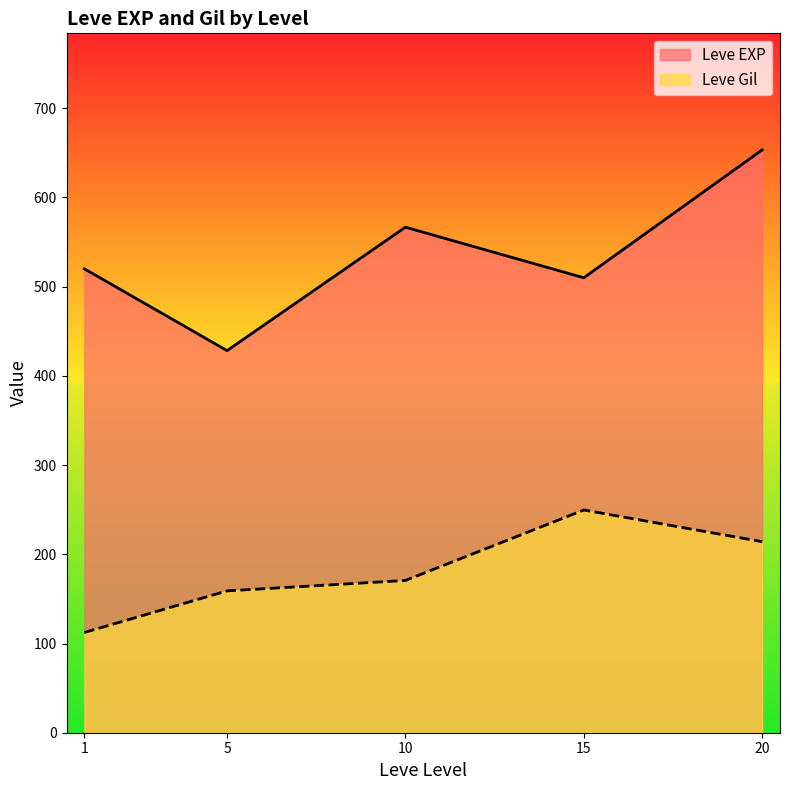

What is the difference between the maximum and minimum values in the Leve Gil series?

137.3